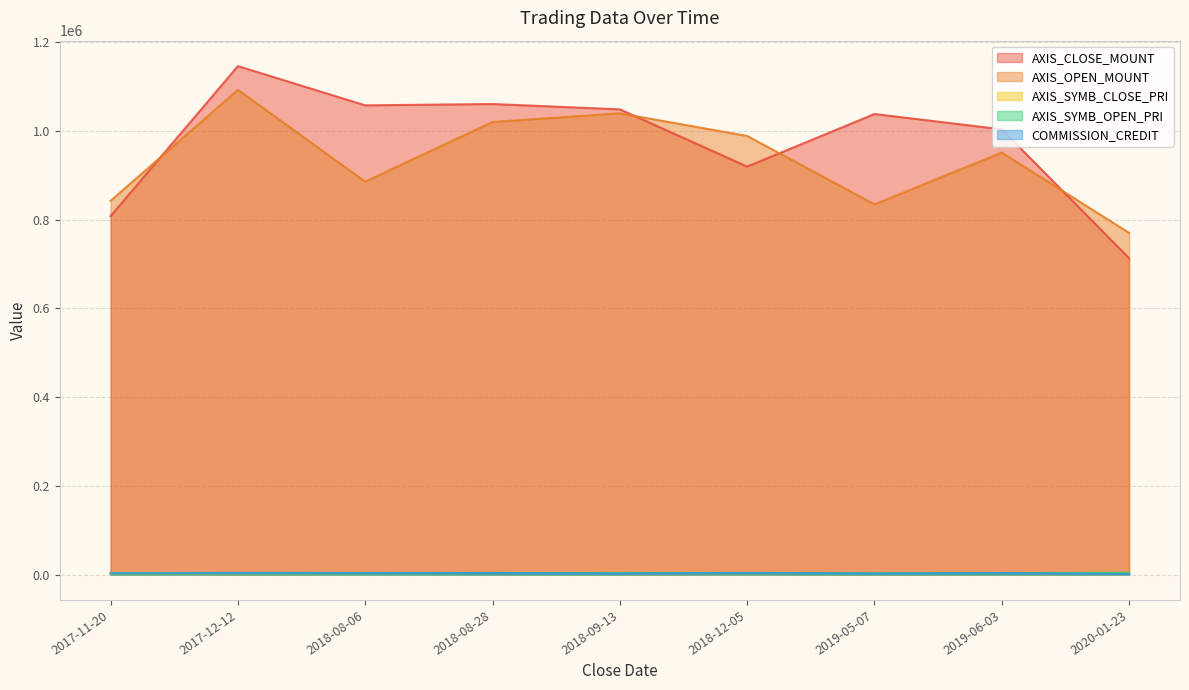

What is the label of the 8th point from the left?

2019-06-03